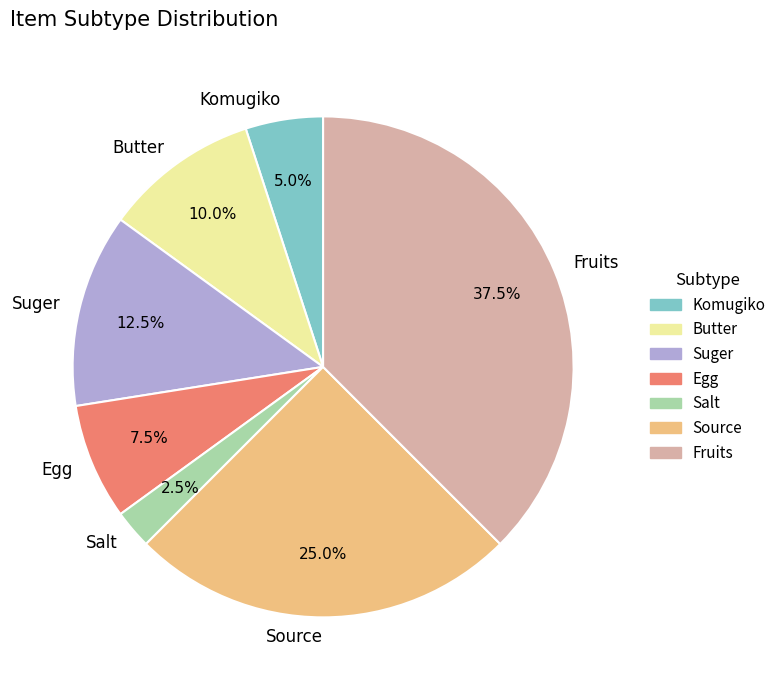

What percentage do Fruits and Suger together represent?

50.0%